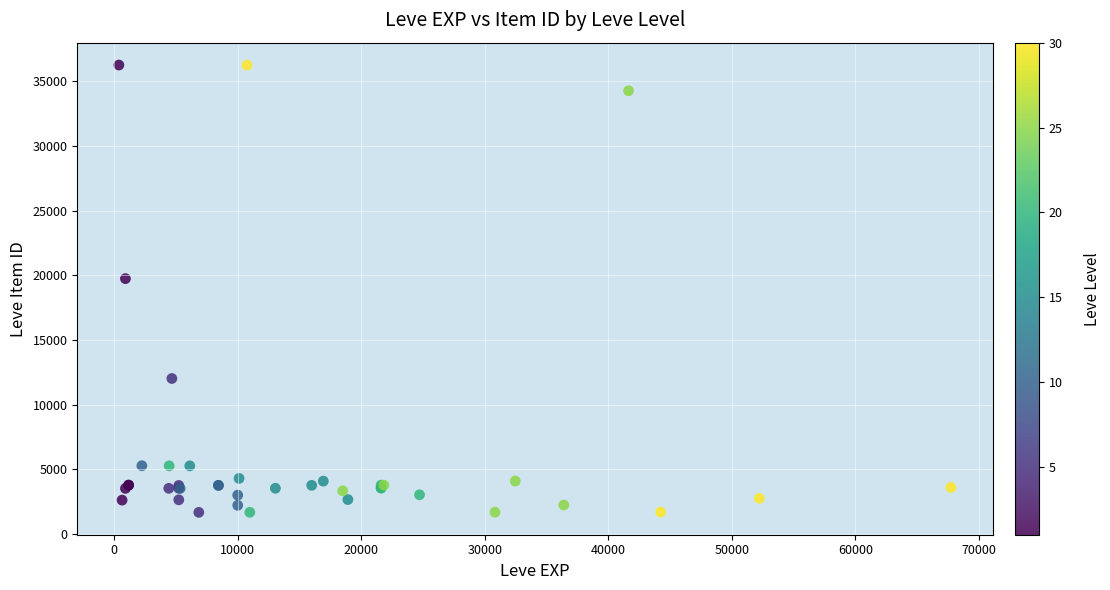

What Y value in the scatter plot is closest to 18967?

19744